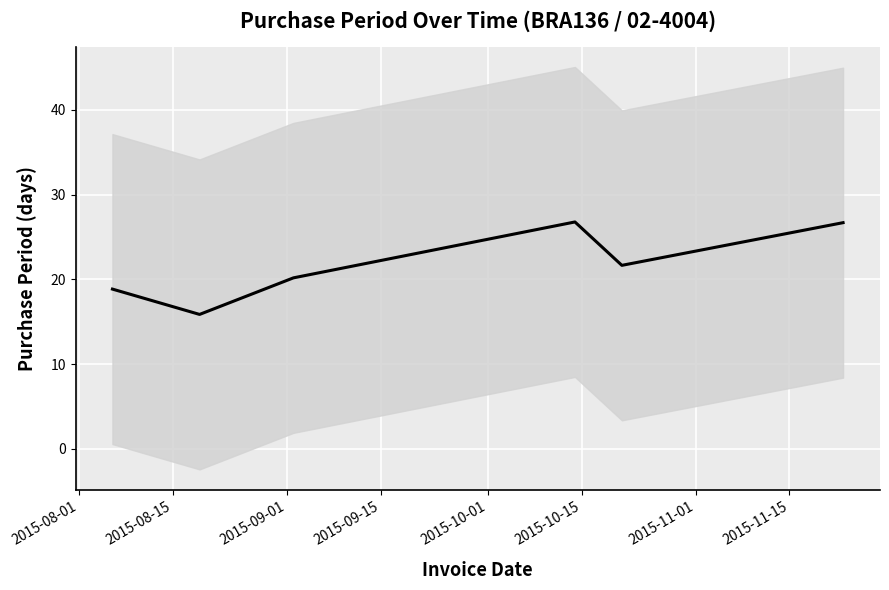

The value at 2015-10-15 is 26.7. True or false?

True